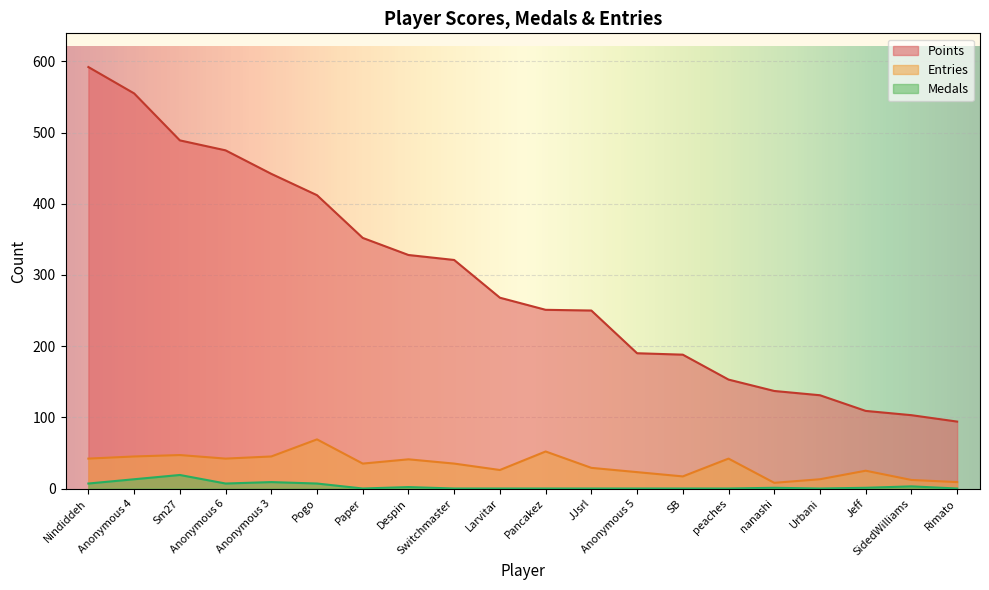

At which label does Points reach its peak?

Nindiddeh